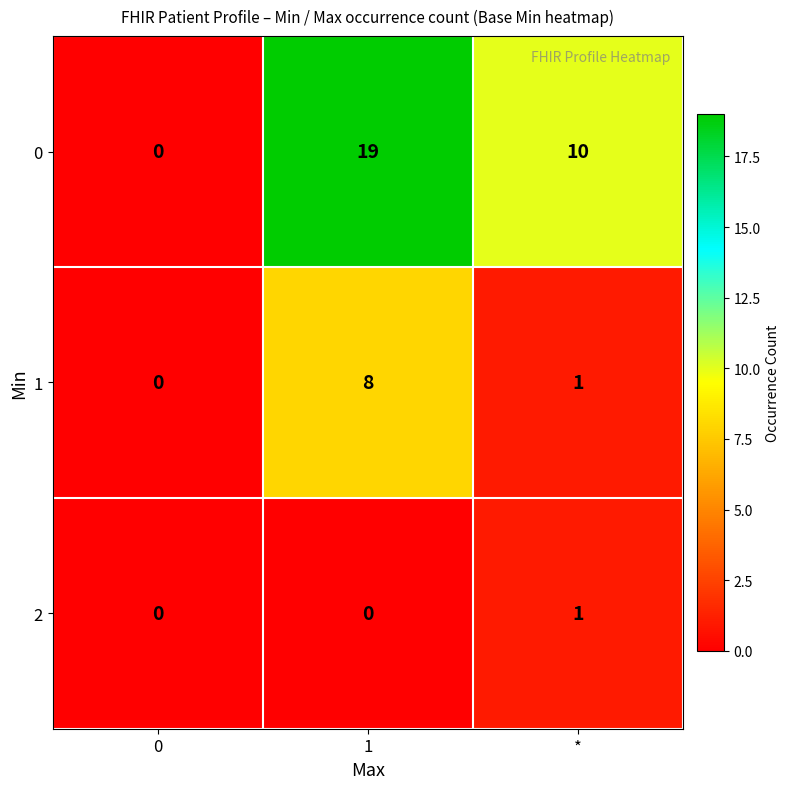

How many 1 values are between 0 and 8?

3